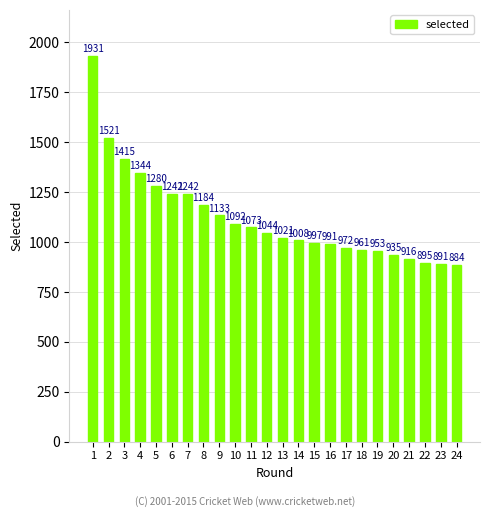

Which label corresponds to the smallest value in the chart?

24